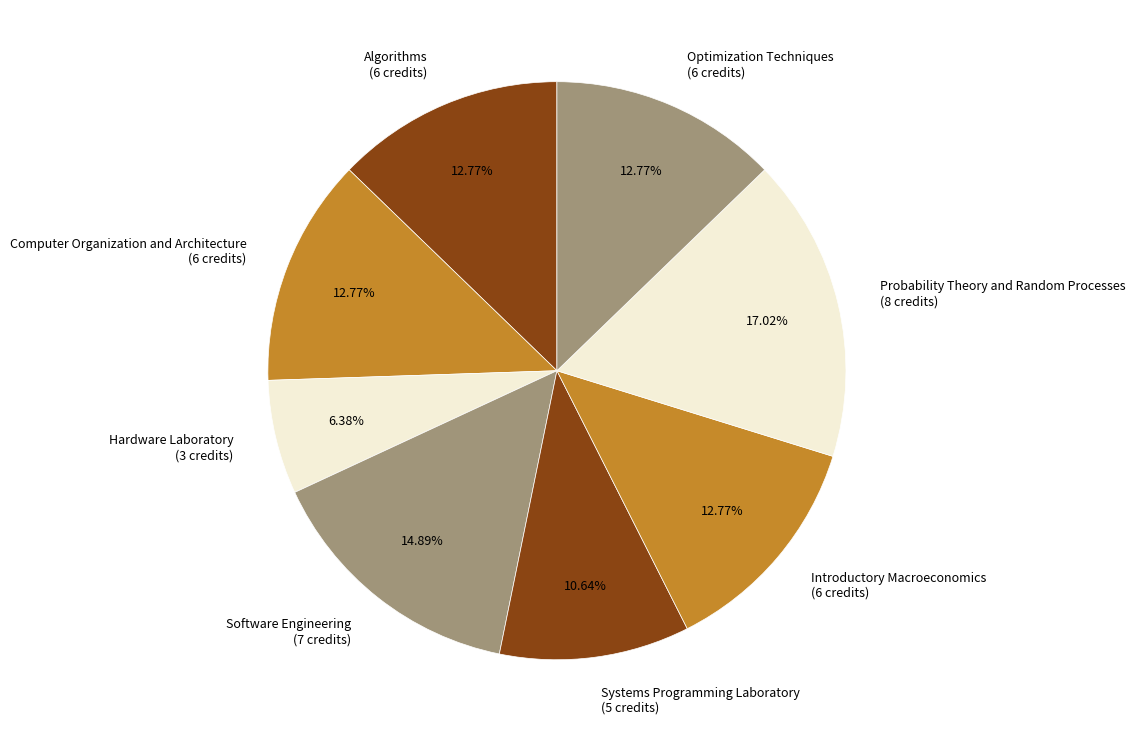

To the nearest percent, what percentage of the pie is Systems Programming Laboratory?

11%